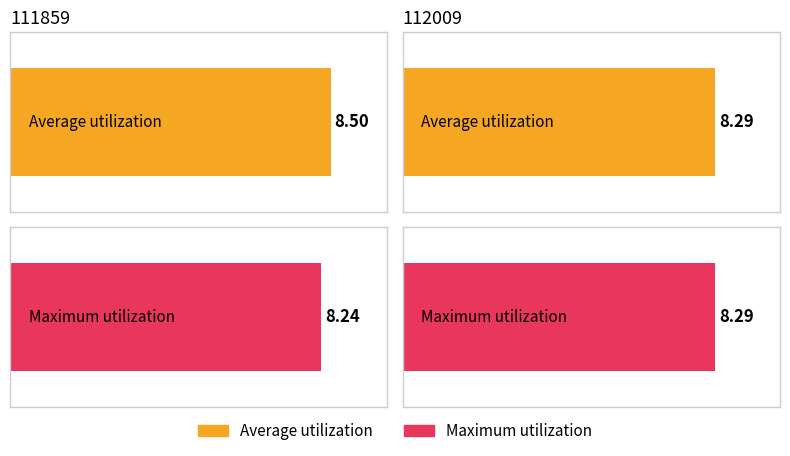

Which category has the highest value across all series?

111859